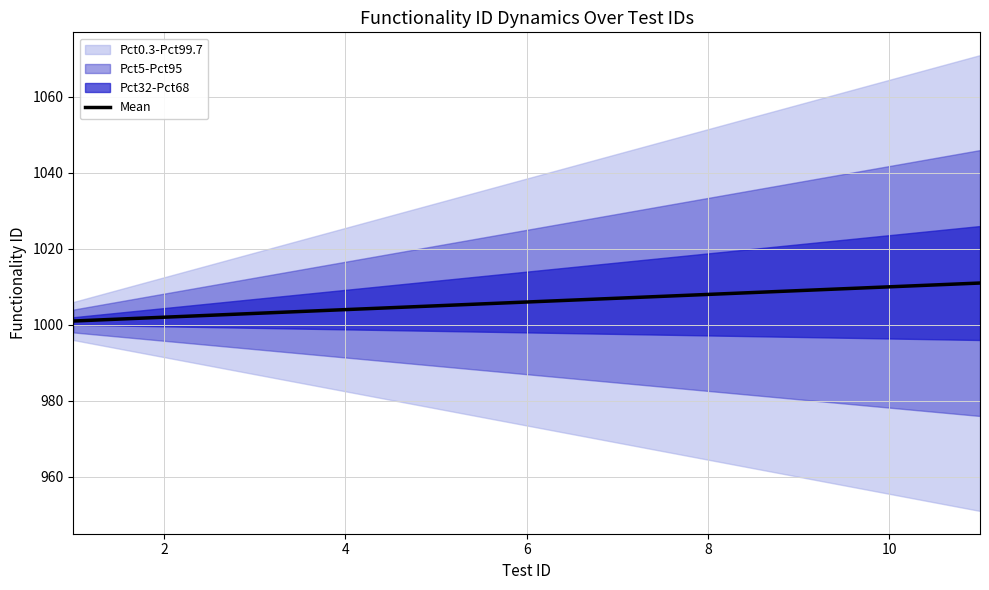

Is it true that the value at 10 is 441?

False